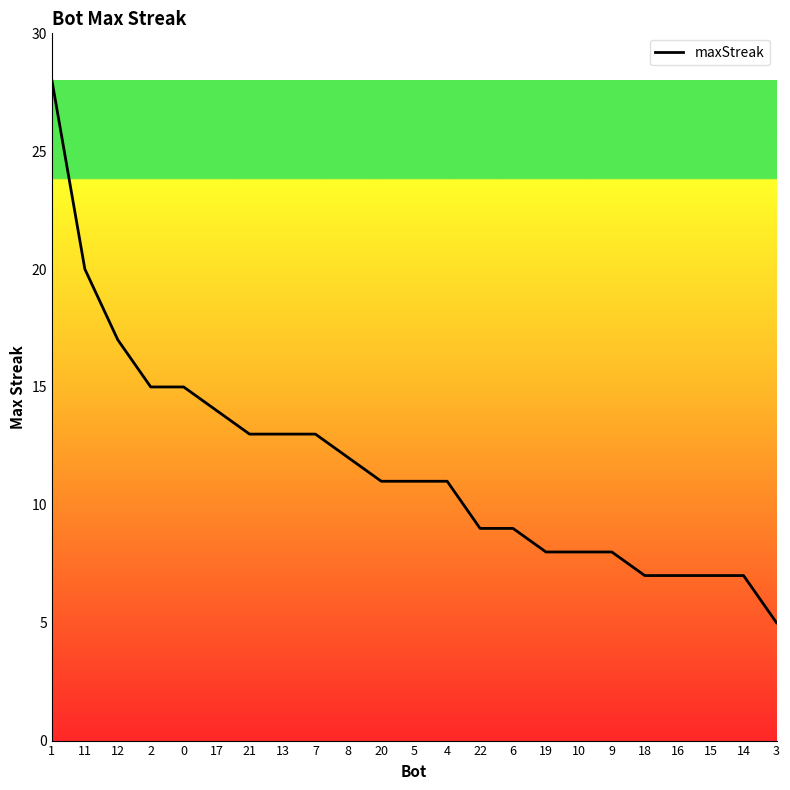

The chart shows a value of 5 at 4. True or false?

False